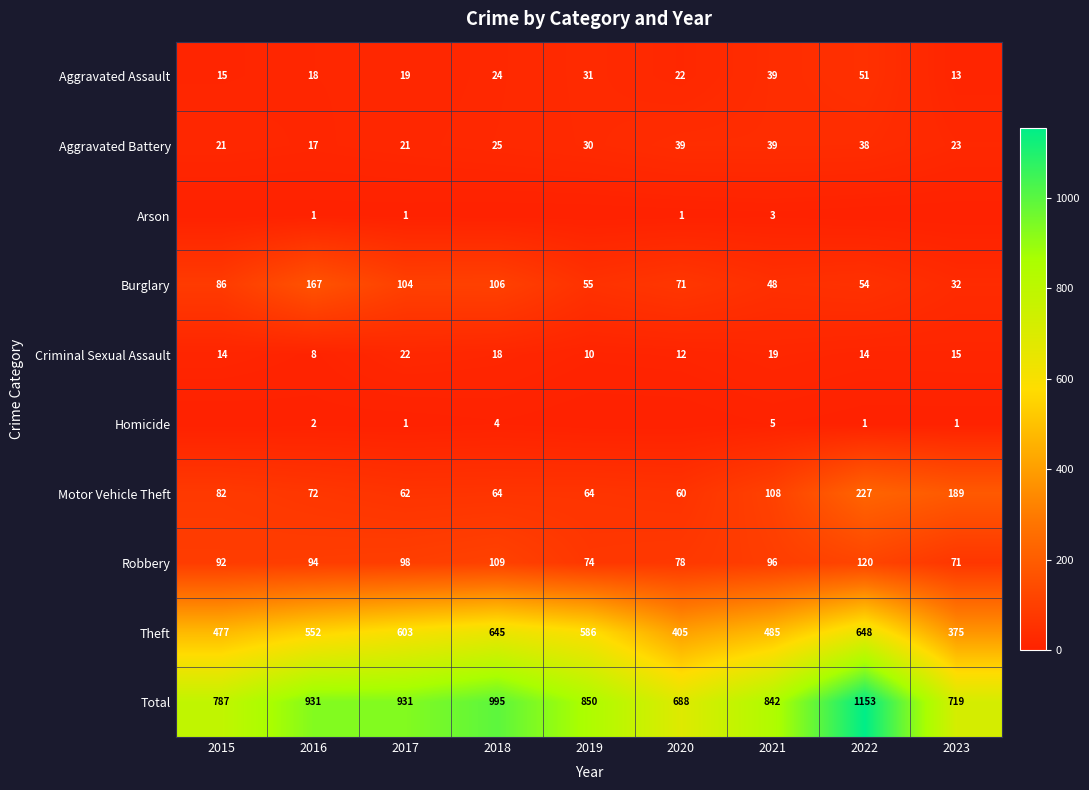

What is the minimum value for Aggravated Battery?

17